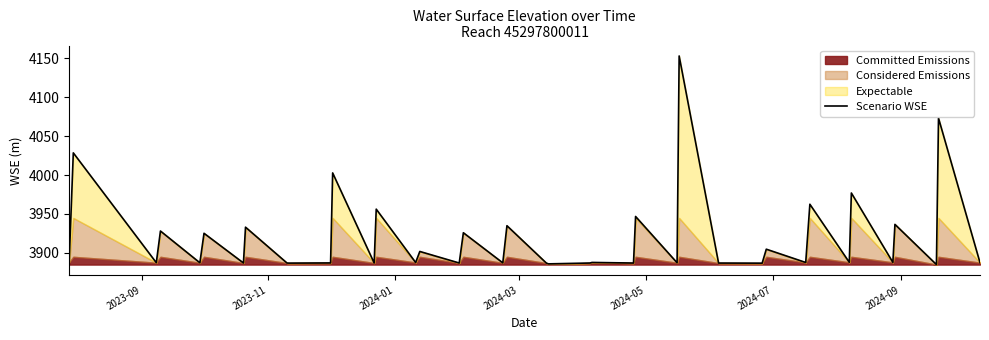

Does the chart display data point markers on the line(s)?

No